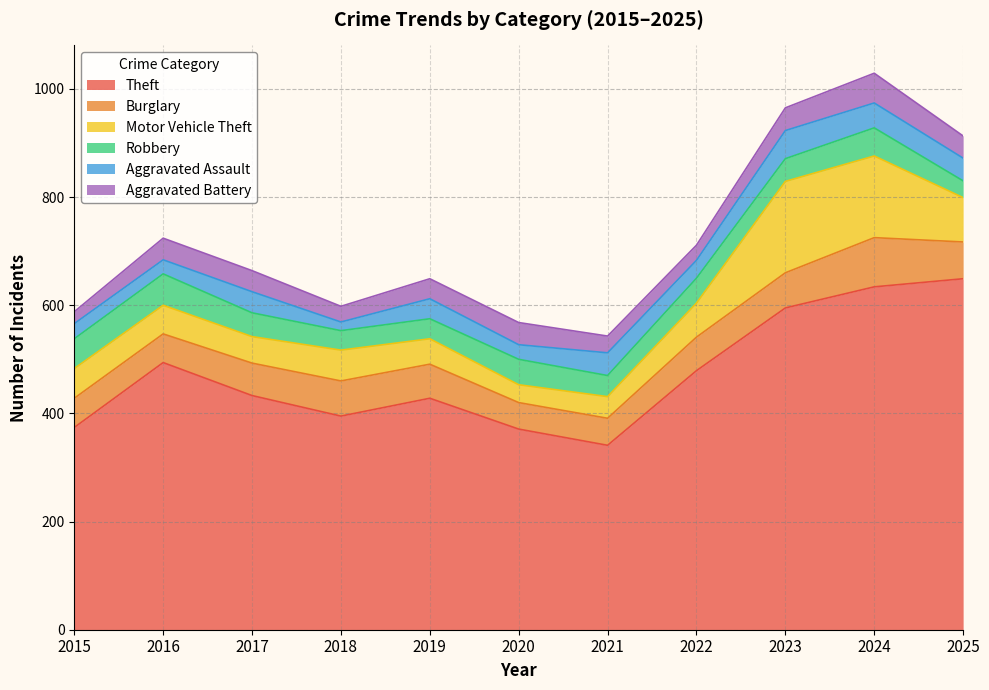

Which series has the largest range (max minus min)?

Theft